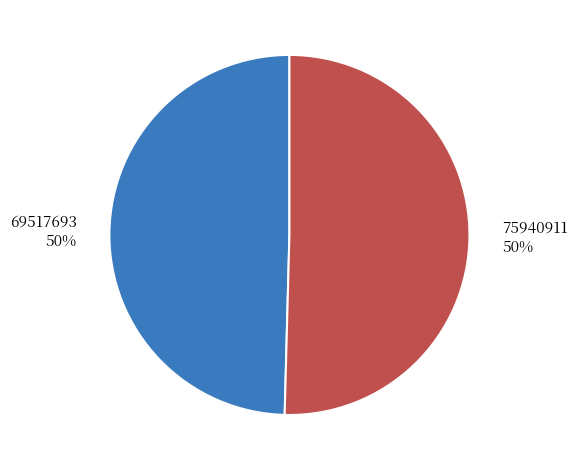

Approximately how many times larger is the value at 75940911 compared to 69517693?

1.0